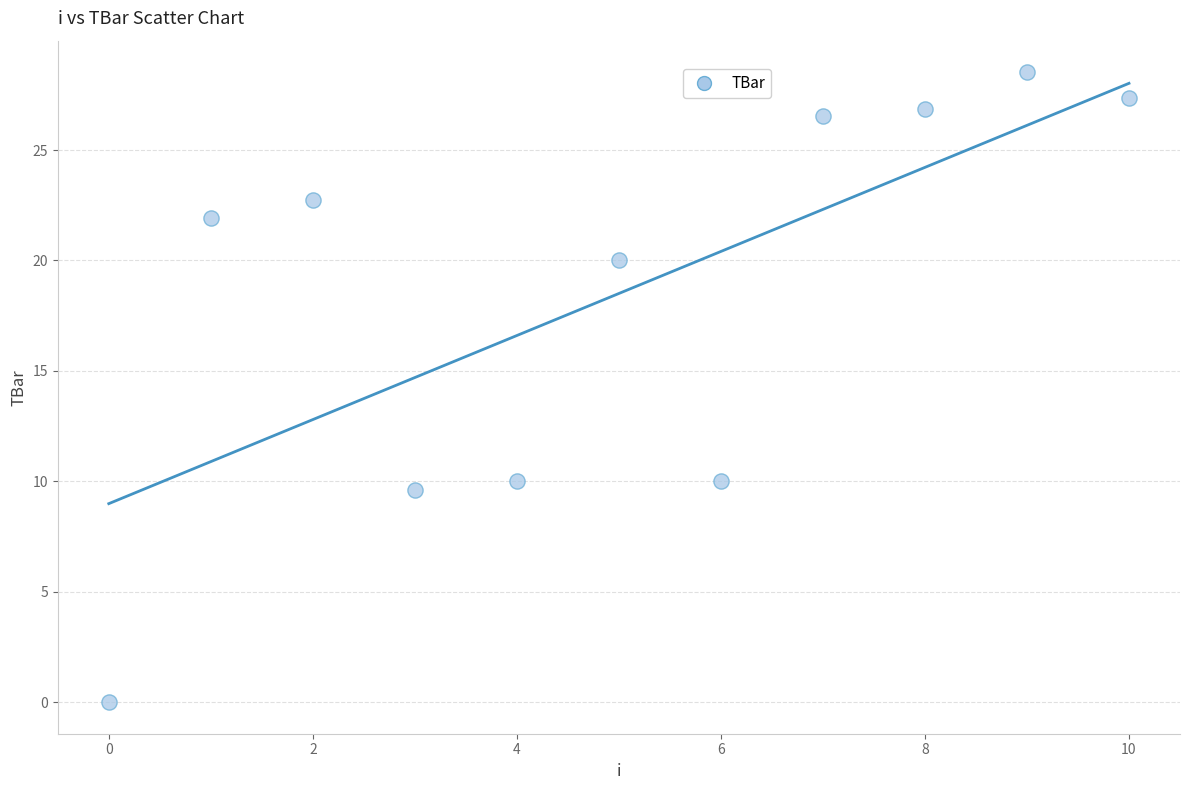

What is the range of Y values (max minus min)?

28.5